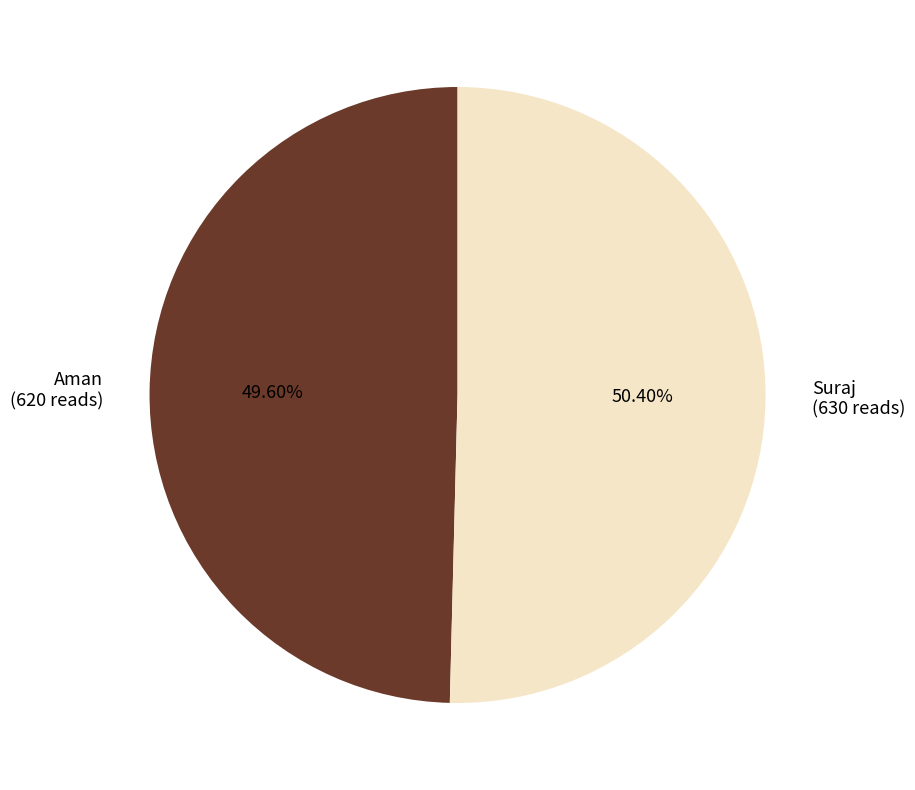

What percentage is NOT represented by Aman?

50.4%